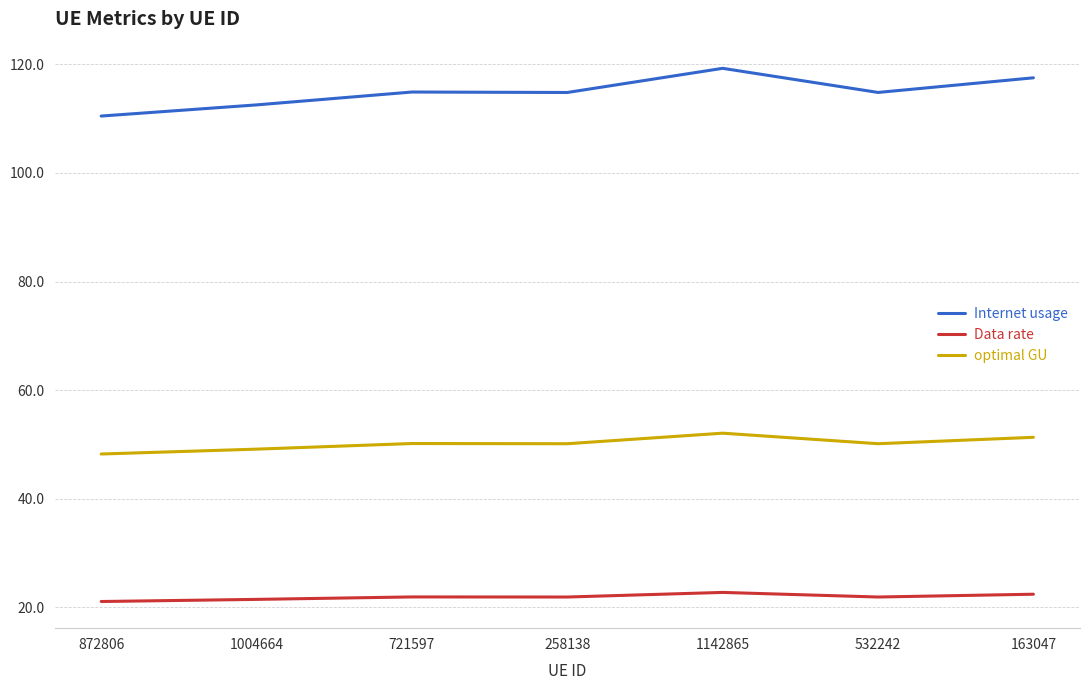

Between 1004664 and 721597, which series saw the biggest shift?

Internet usage